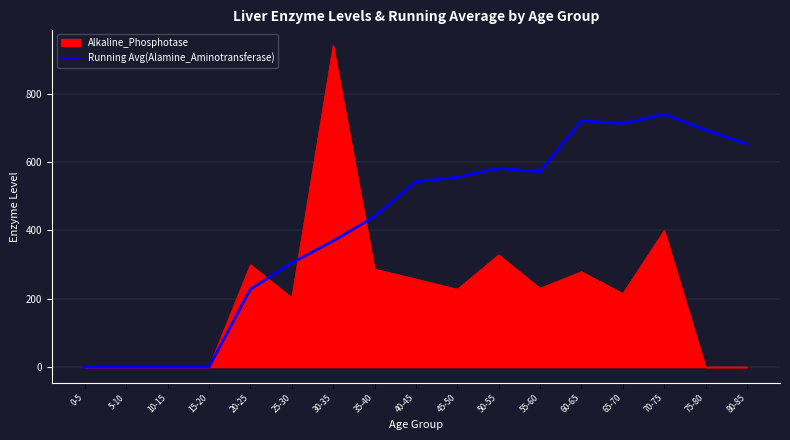

What is the greatest value displayed?

942.0